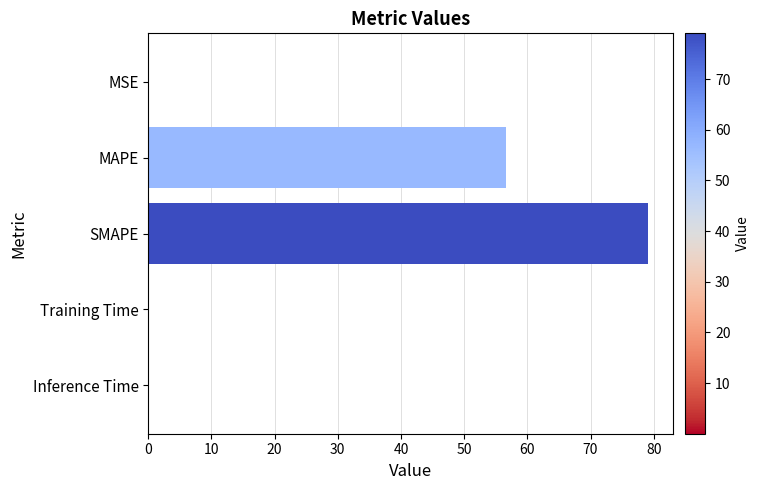

What is the maximum value shown in the chart?

79.0